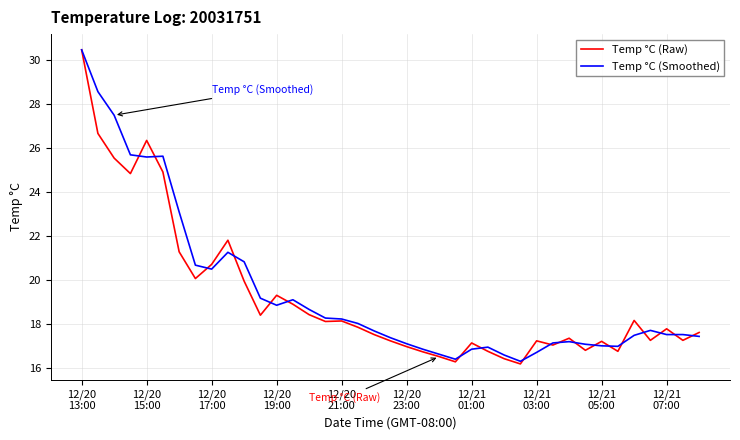

What is the minimum value for Temp °C (Smoothed)?

16.3